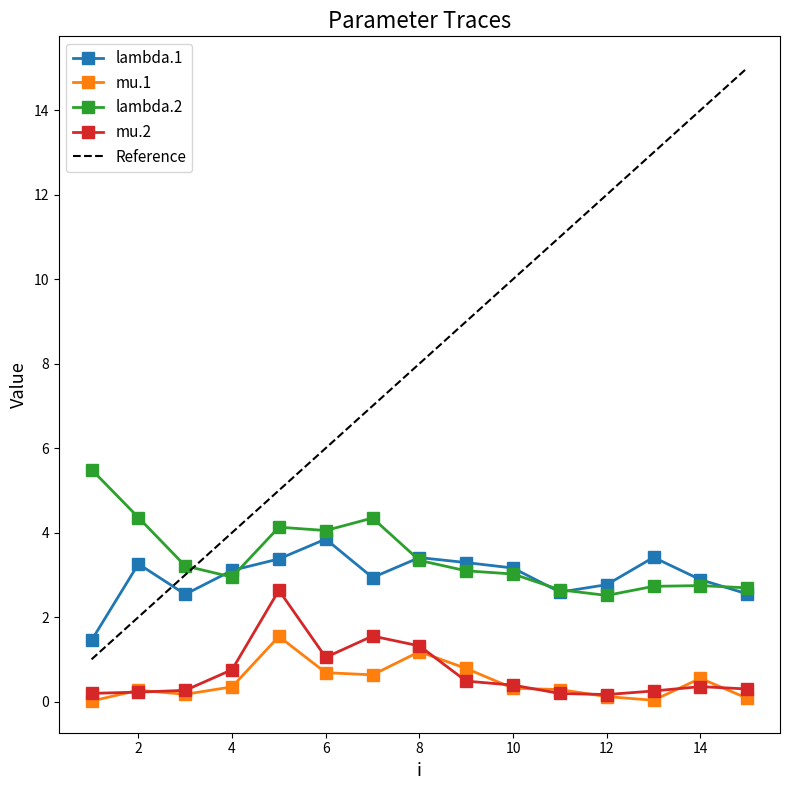

What is the spread (max minus min) of values at 10?

2.8